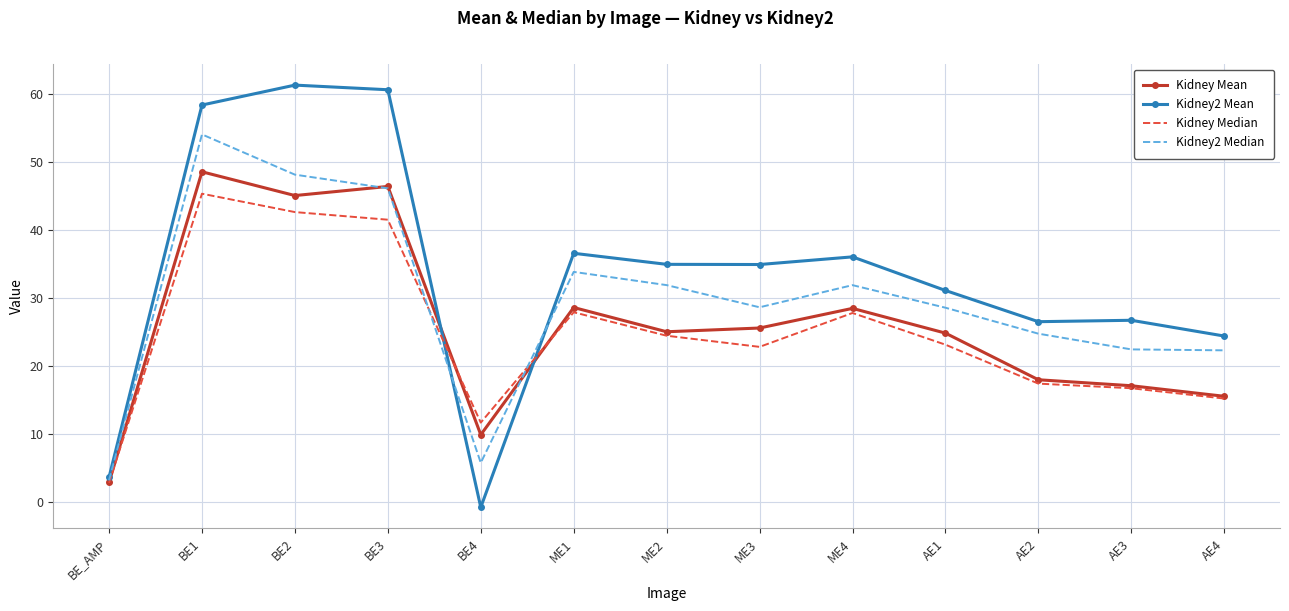

What is the total value across all series at AE3?

83.0